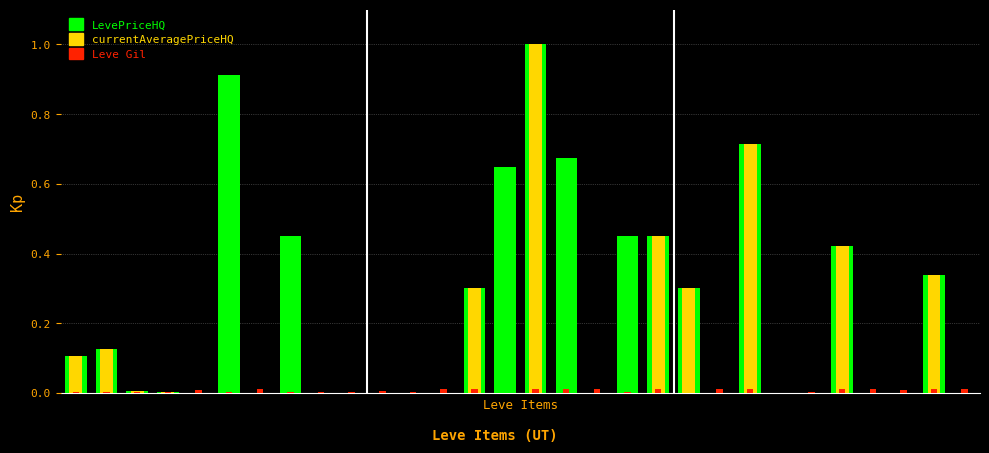

Is it true that LevePriceHQ equals 0.0 at 21?

True